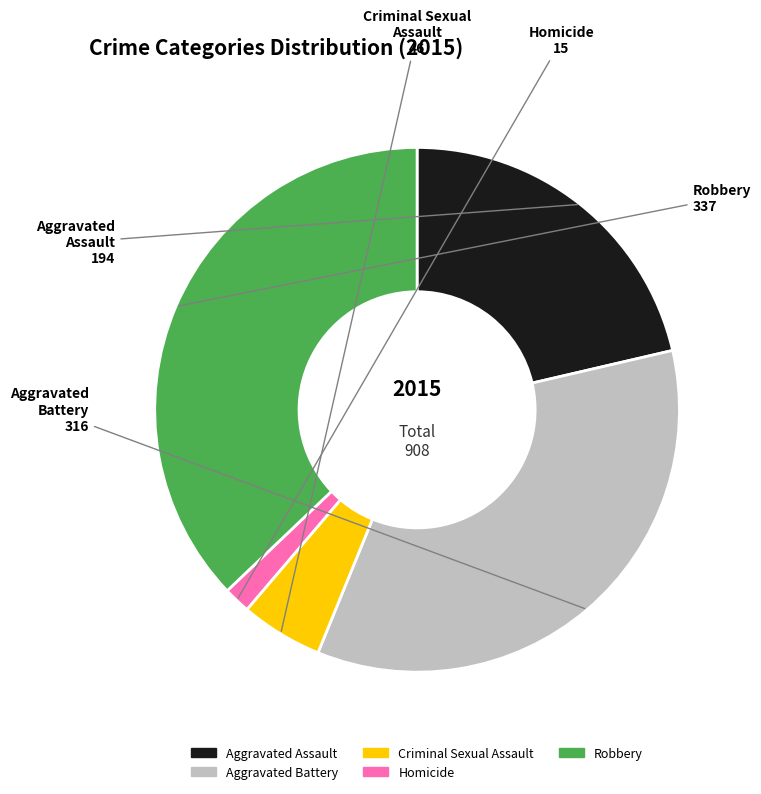

Does any single category account for the majority?

No